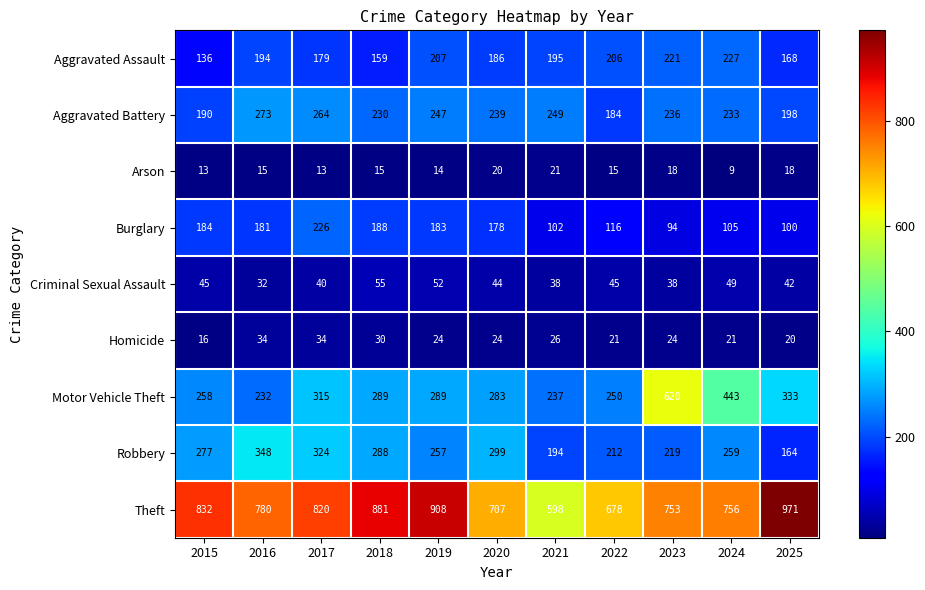

What is the spread (max minus min) of values at 2015?

819